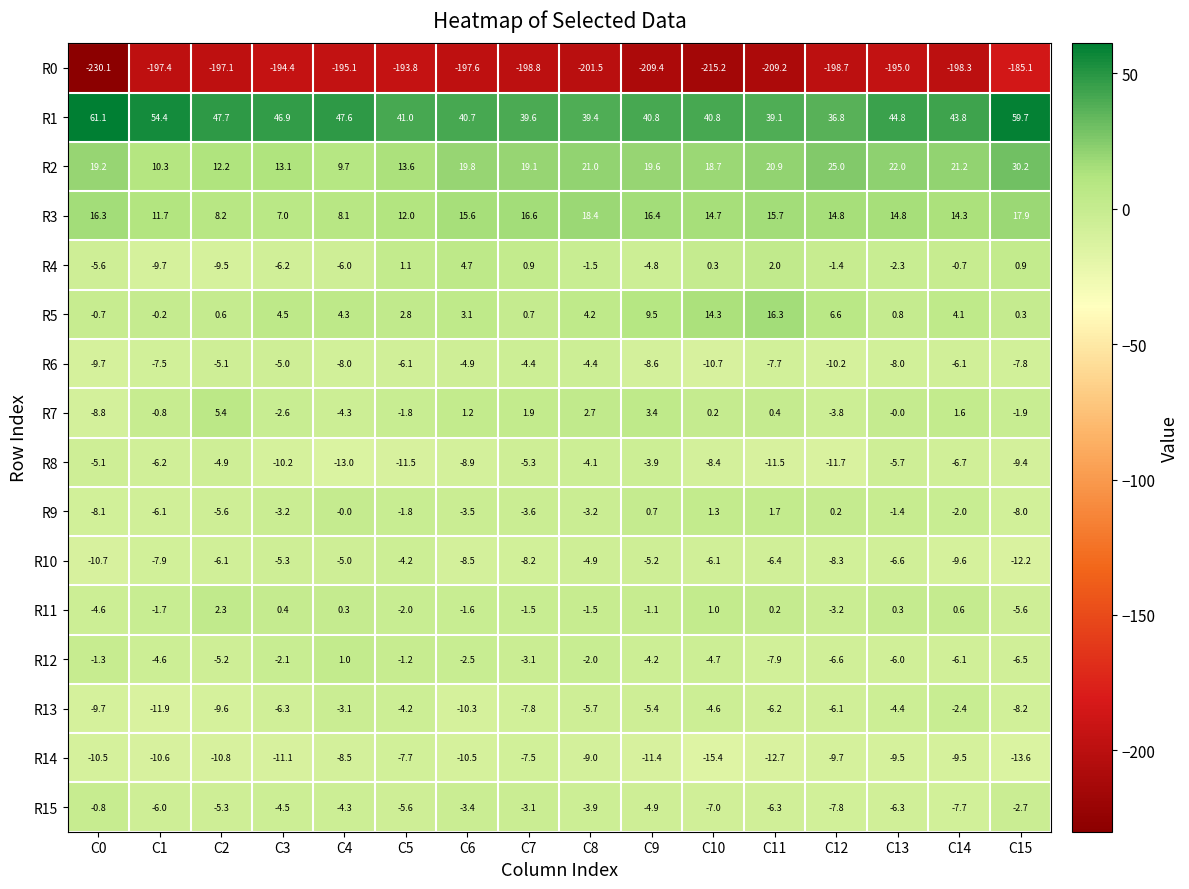

What is the difference between the second highest and second lowest values in the R3 series?

9.8